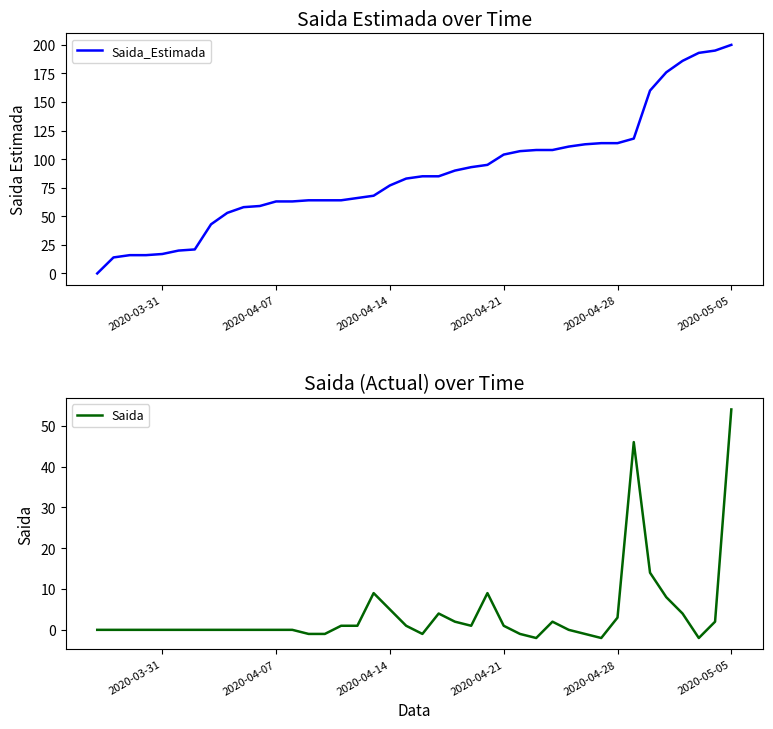

How many positive values does the Saida series have?

18